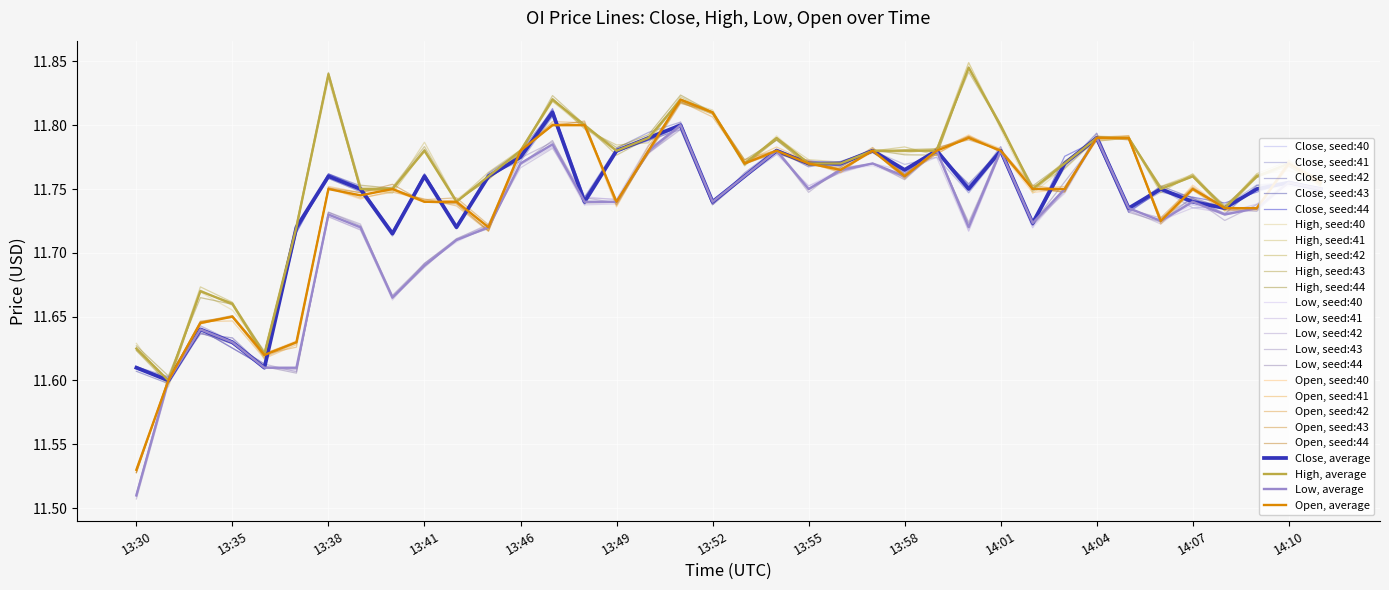

What is the greatest value displayed?

11.8